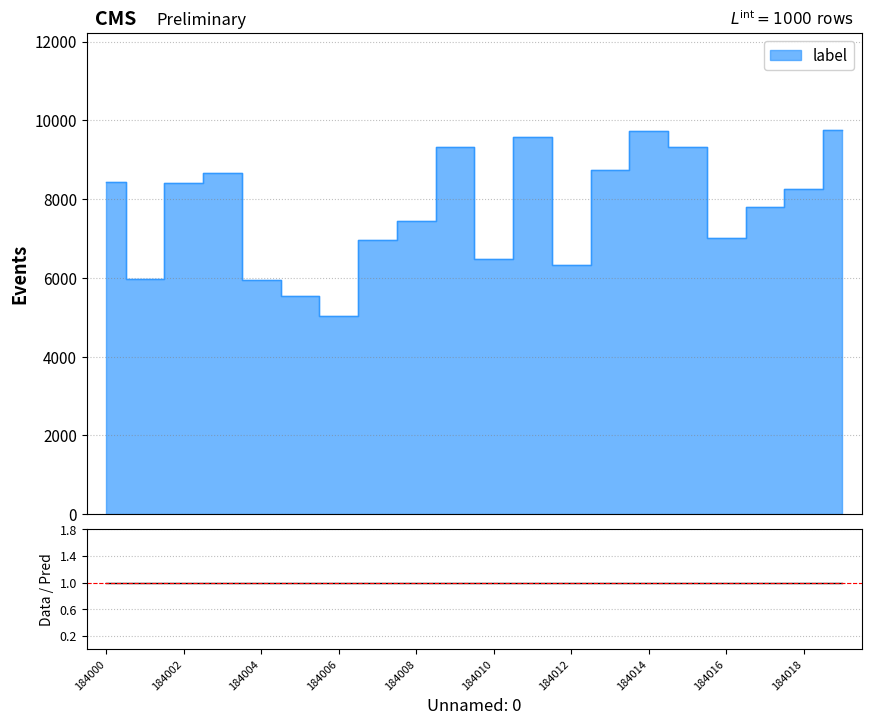

At which category does the chart reach its minimum across all series?

184006